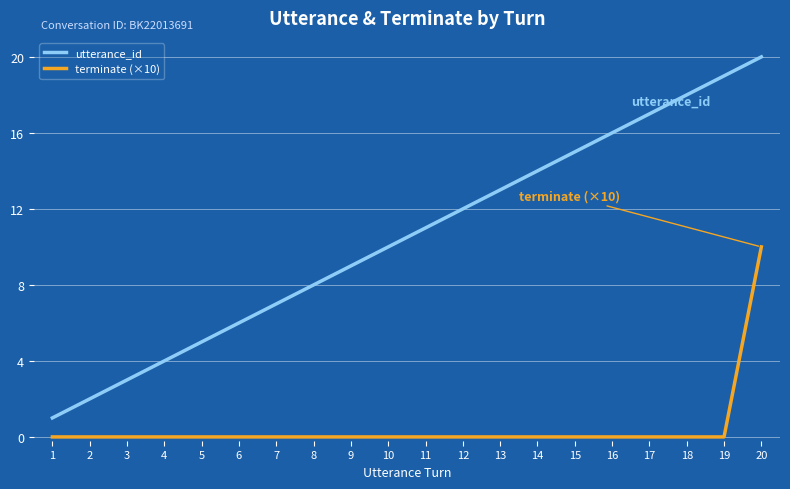

Rank the series by their average value, from lowest to highest.

terminate (×10), utterance_id